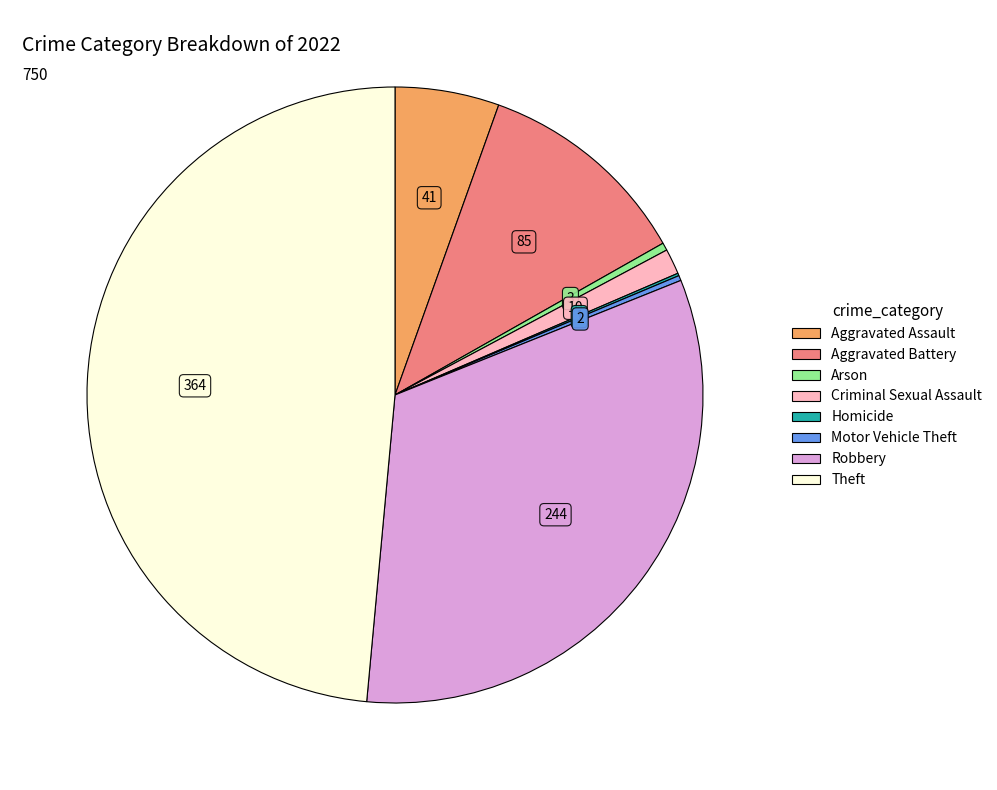

Is there a majority slice in this chart?

No